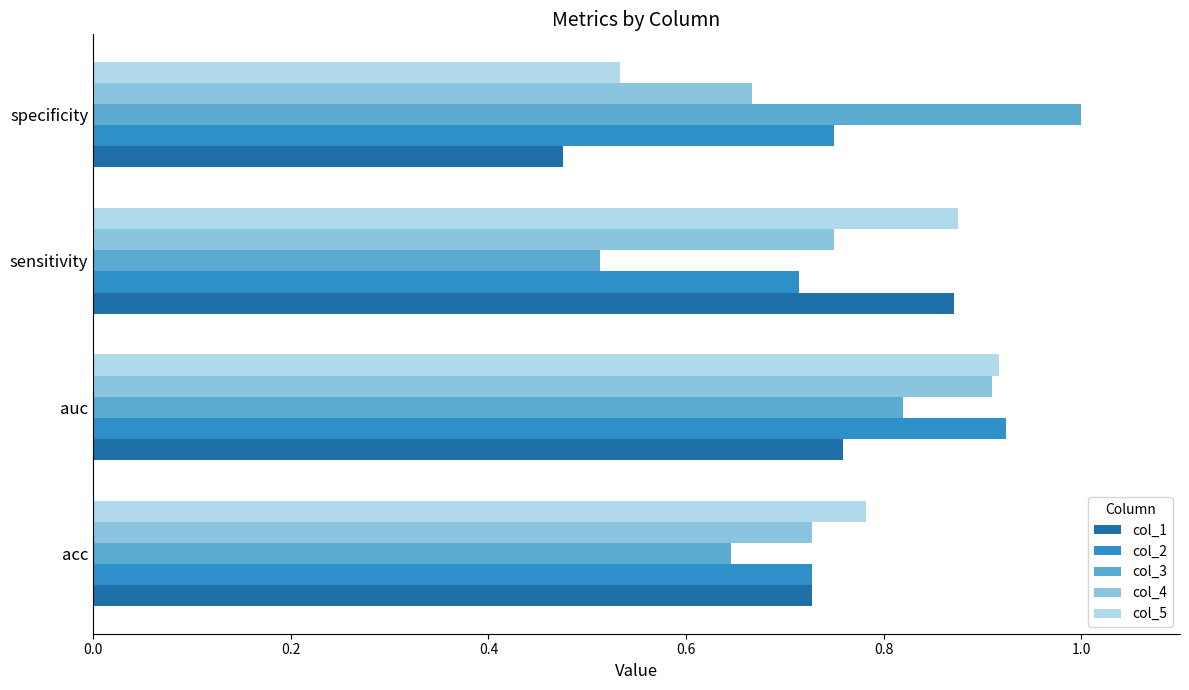

Between auc and sensitivity, which series saw the biggest shift?

col_3